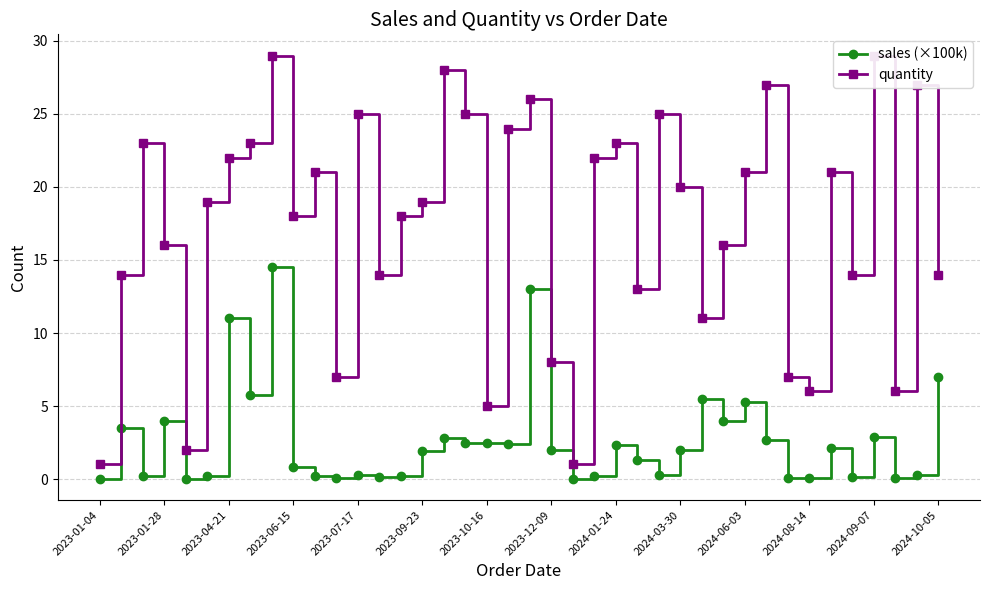

List the series in order of their peak value, lowest first.

sales (×100k), quantity